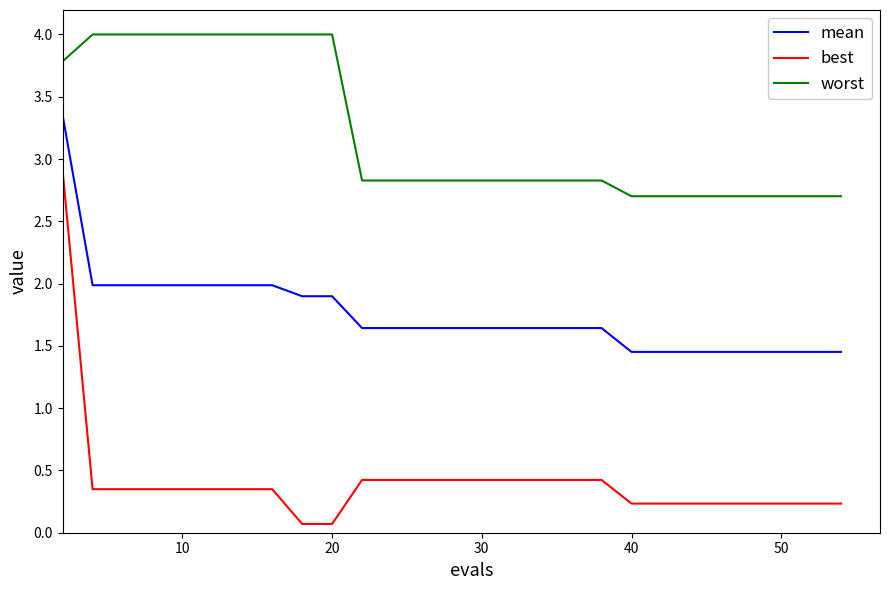

Which series has the largest total across all categories?

worst